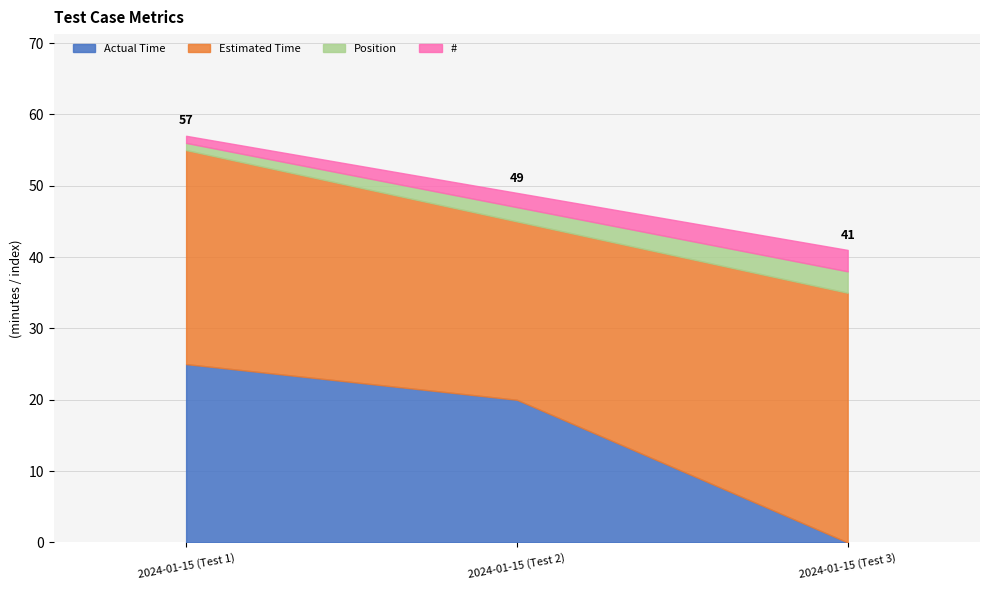

Rank the series at 2024-01-15 (Test 2) from lowest to highest value.

Position, #, Actual Time, Estimated Time